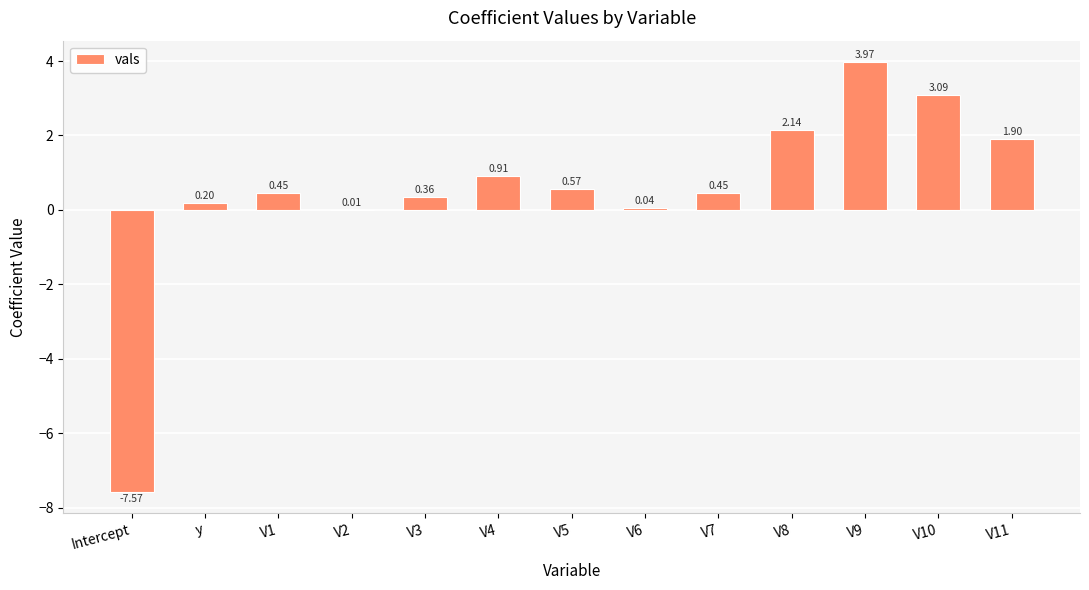

What is the change in value from V2 to V3?

+0.3